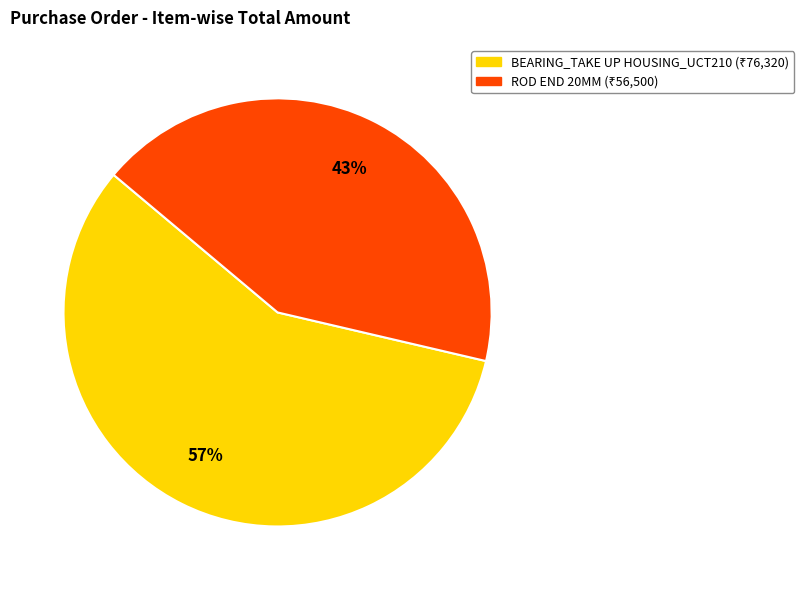

Rank the categories by value from highest to lowest.

BEARING_TAKE UP HOUSING_UCT210, ROD END 20MM